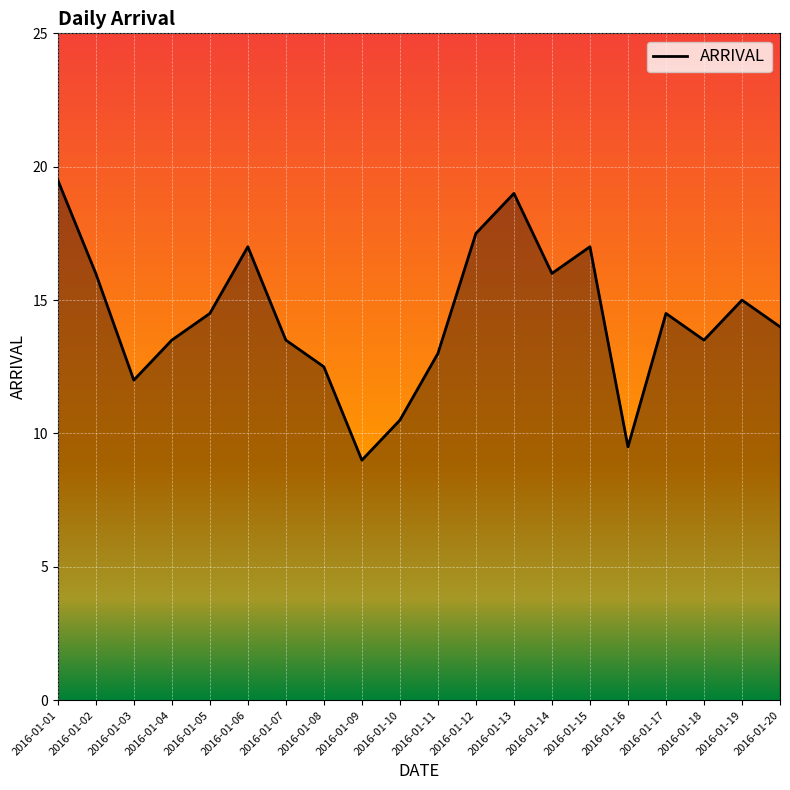

Read the value at 2016-01-02.

16.0